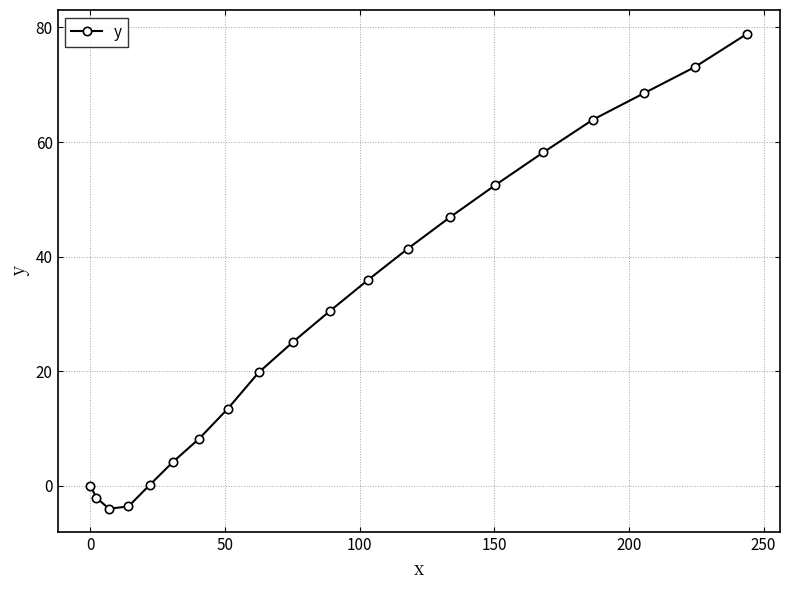

How many interior local valleys (lower than both neighbors) does the data have?

1